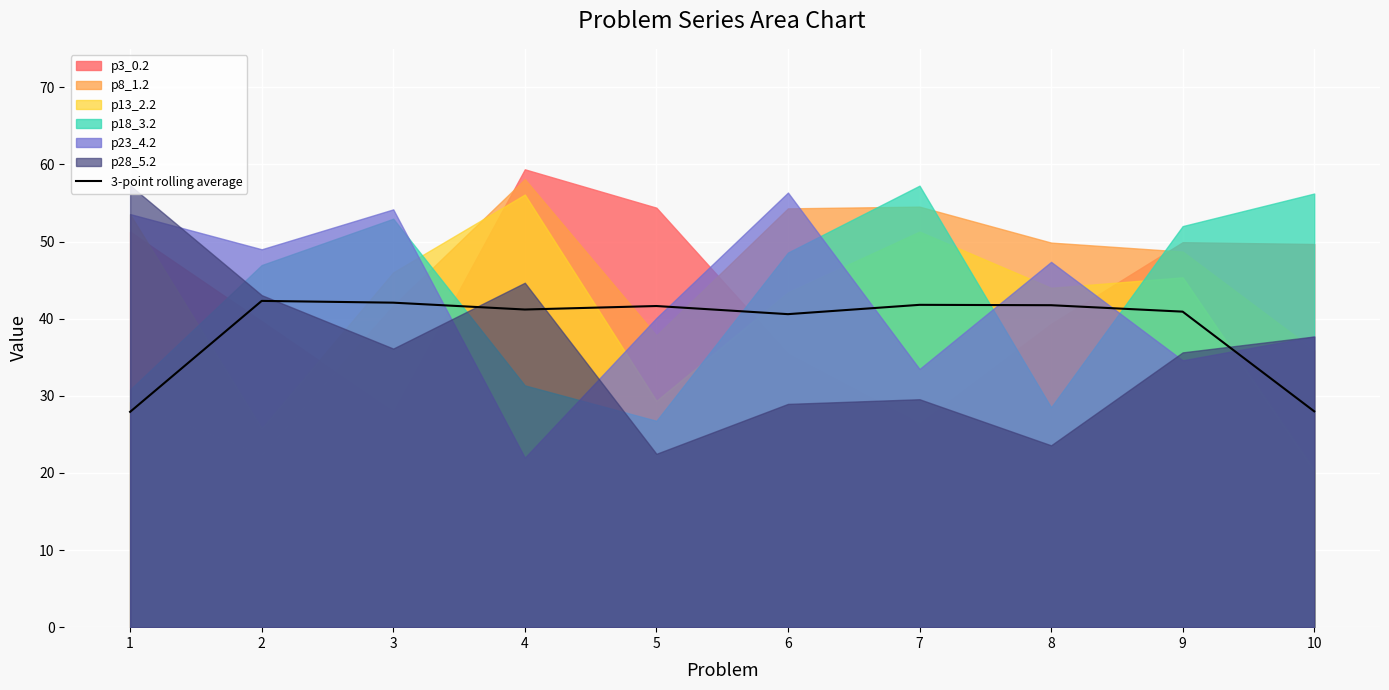

Reading left to right, list all the values displayed in this chart.

1=27.9	2=42.3	3=42.1	4=41.2	5=41.6	6=40.6	7=41.8	8=41.8	9=40.9	10=28.0